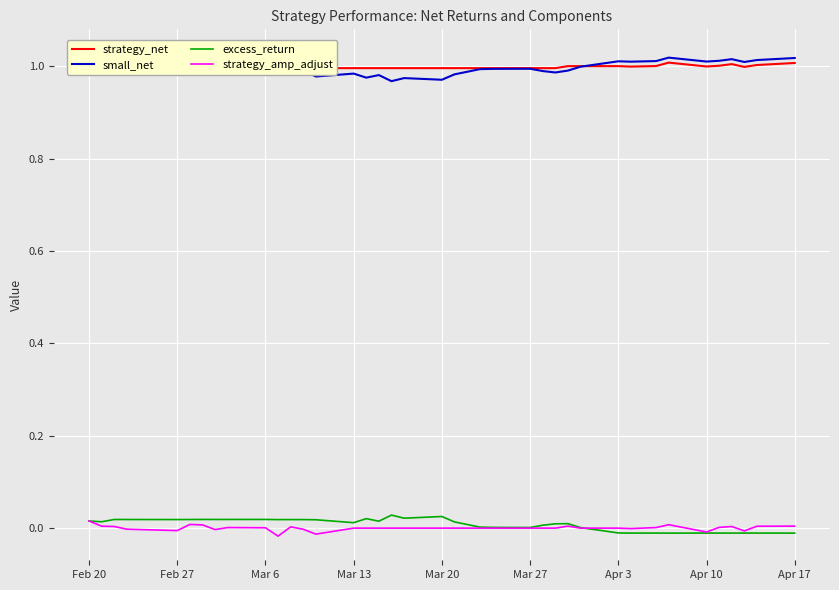

True or false: small_net and strategy_amp_adjust intersect in this chart.

False